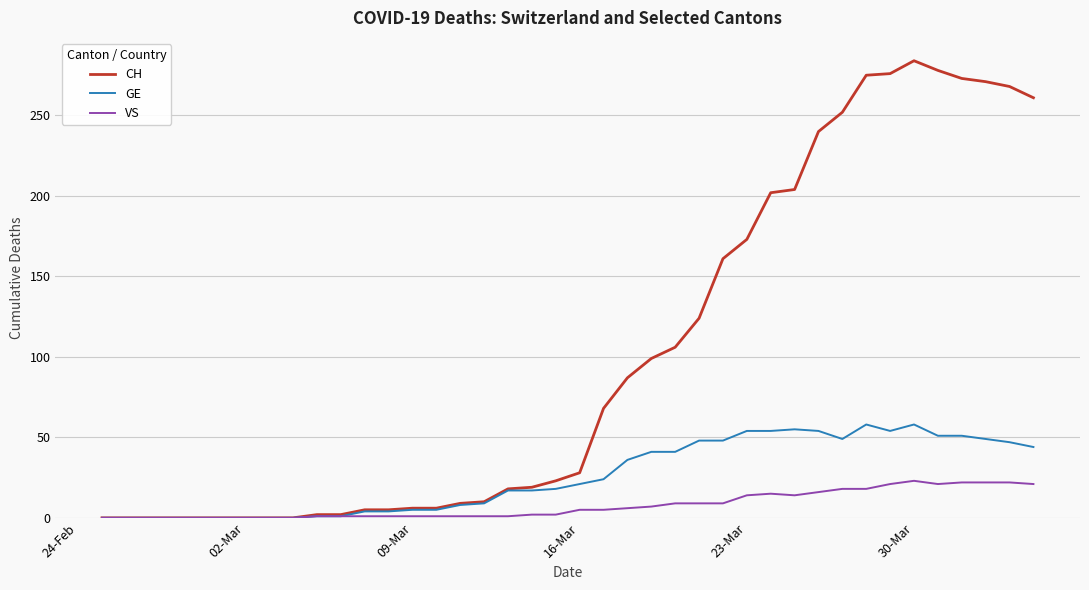

List the series in order of their peak value, lowest first.

VS, GE, CH